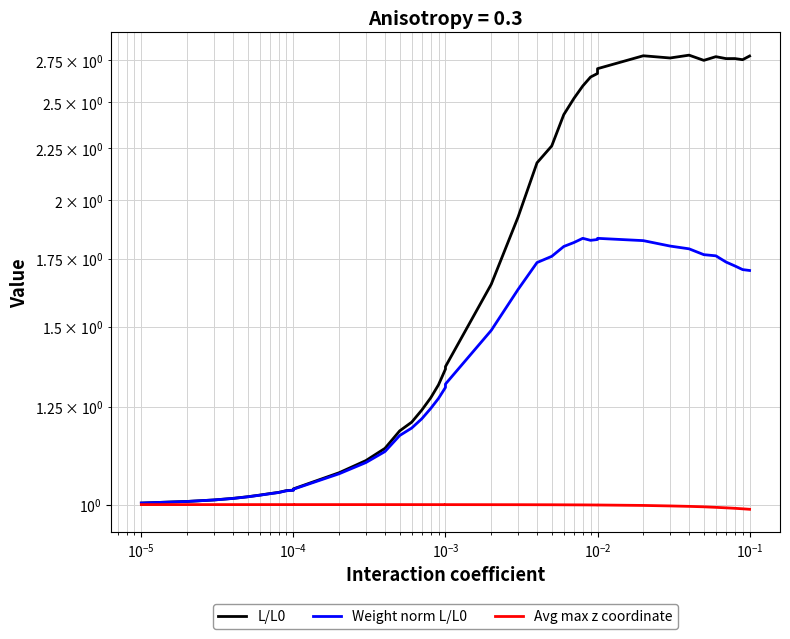

True or false: L/L0 has a value of 2.7 at 29.

True